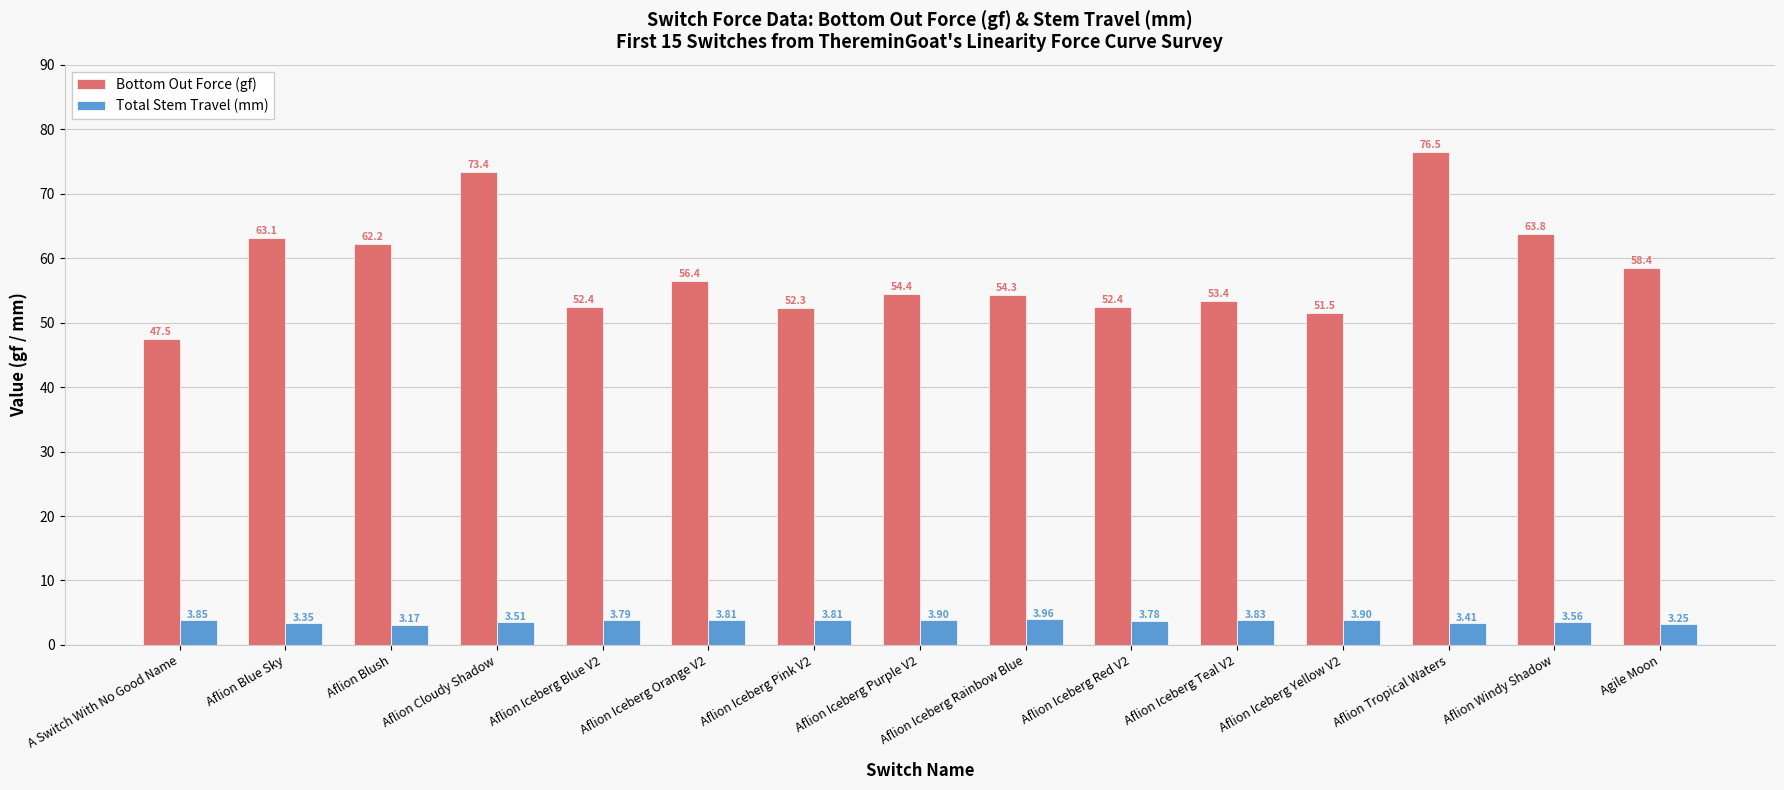

What is the average value of the Bottom Out Force (gf) series?

58.1